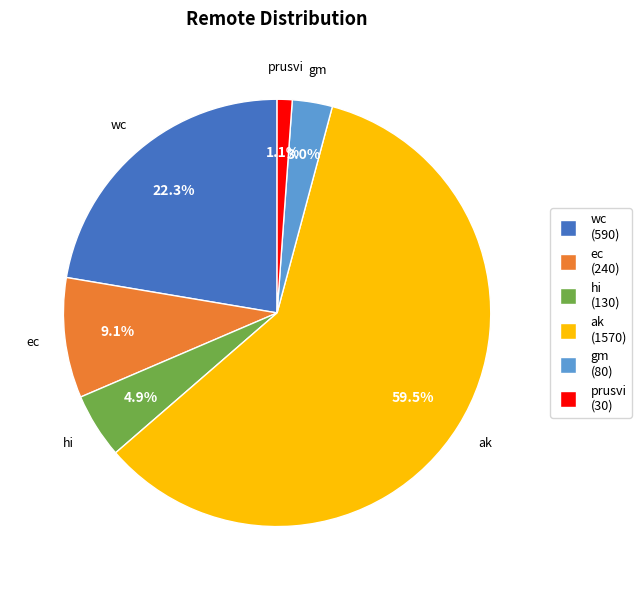

What percentage is the hi slice, to the nearest percent?

5%